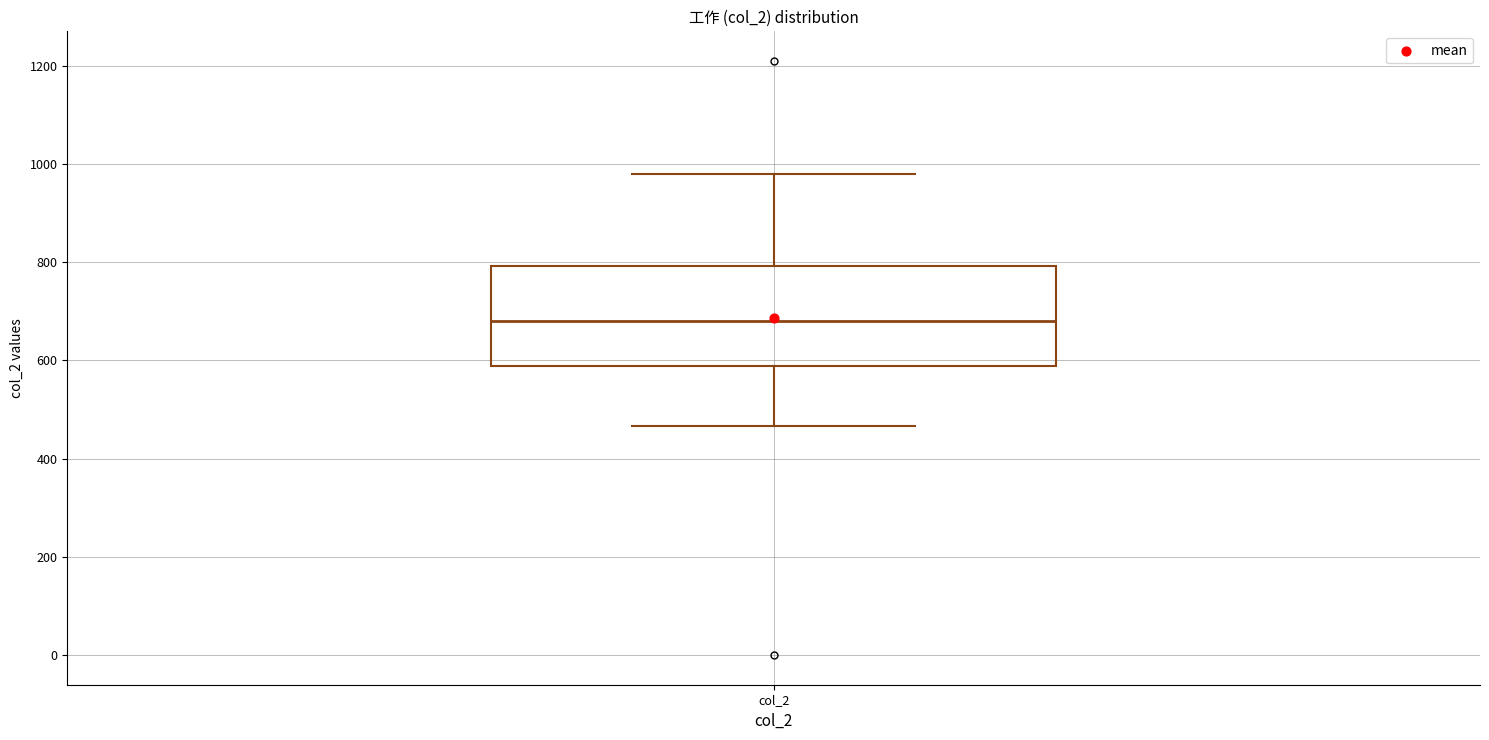

Transcribe this box plot: give where the median line is, the range the box spans, and where the two whiskers end, as read against the y-axis. The values are not printed on the chart, so give them approximately, as read against the axis.

median 680, box 580 to 800, whiskers 460 to 980